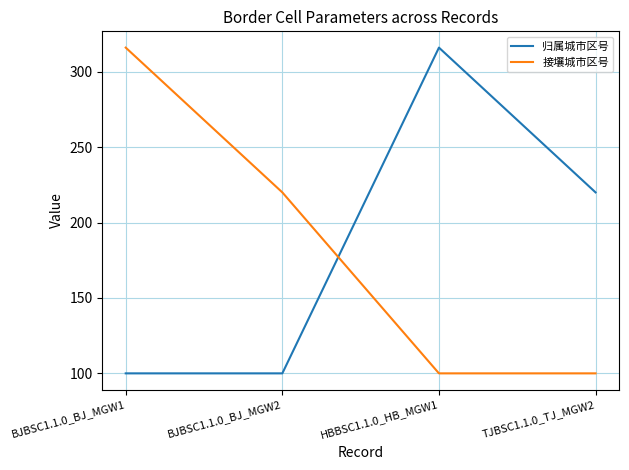

In 归属城市区号, how many points are higher than both neighbors (excluding endpoints)?

1